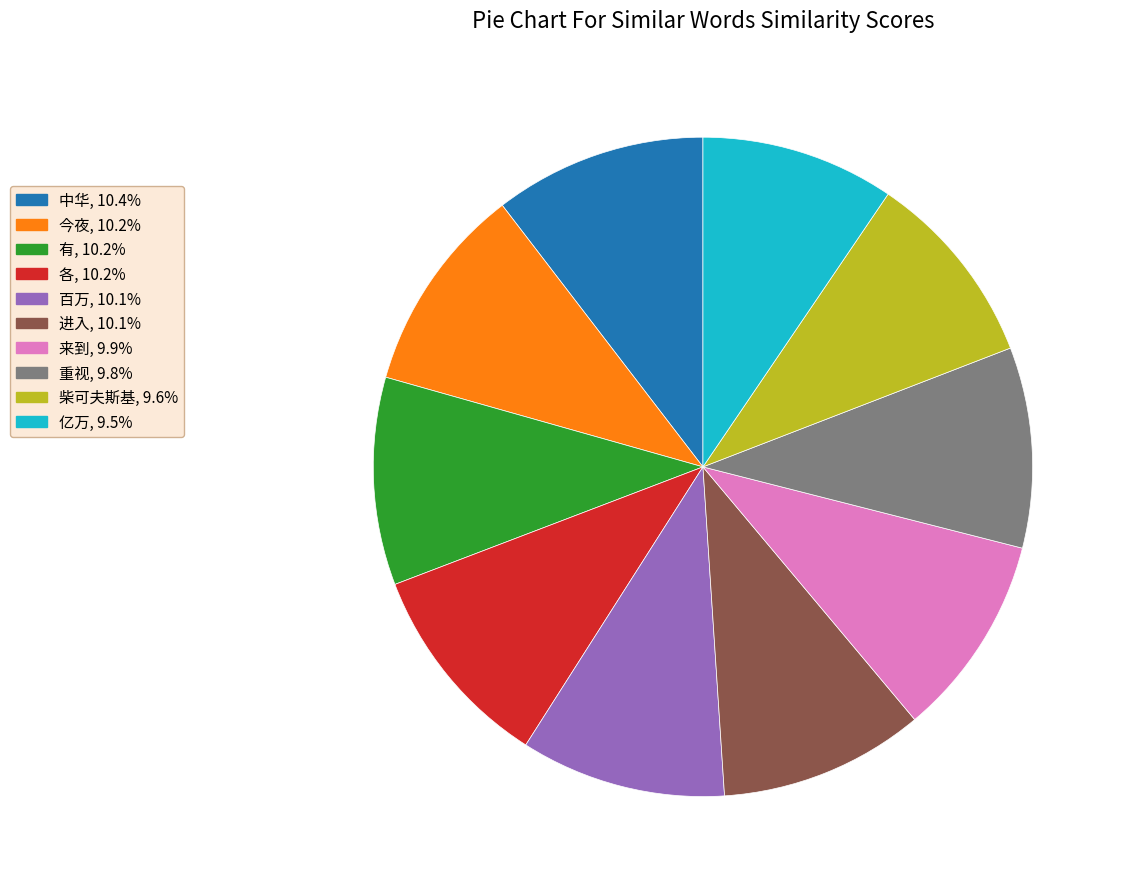

Is it true that 百万 is 21% of the pie?

False